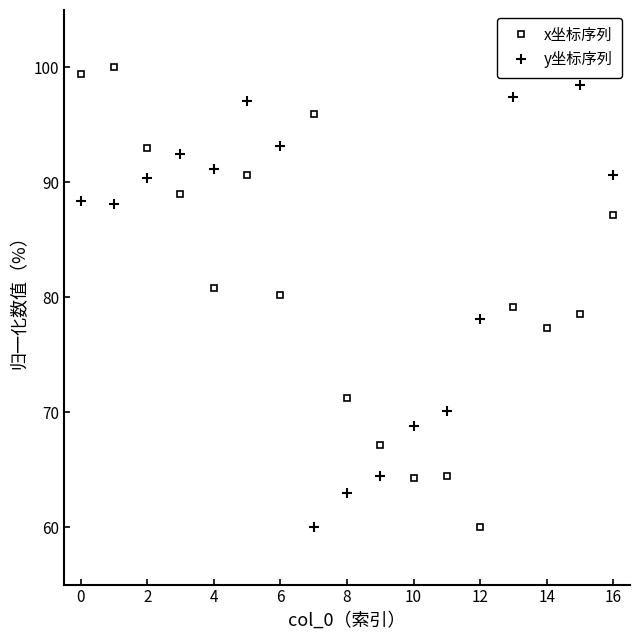

What are all the series names shown in the legend?

x坐标序列, y坐标序列